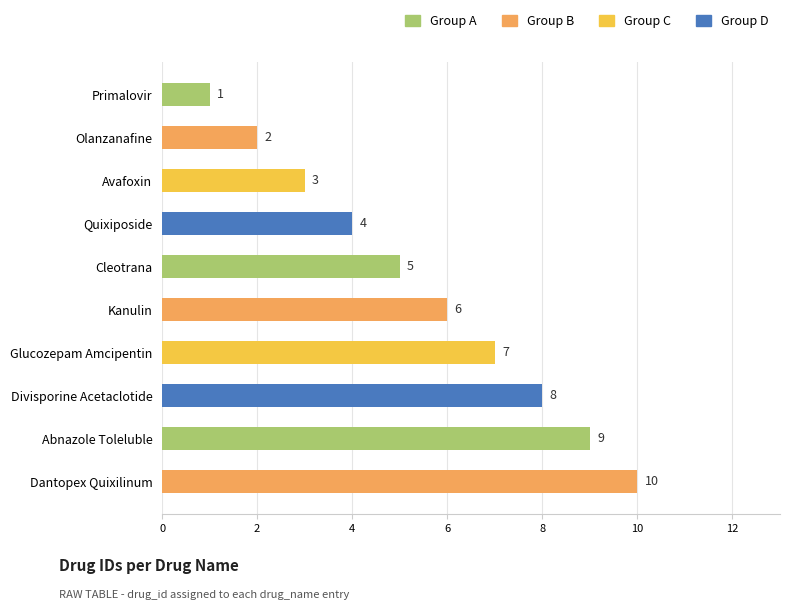

Reading top to bottom, transcribe all the data shown in this chart.

1	2	3	4	5	6	7	8	9	10